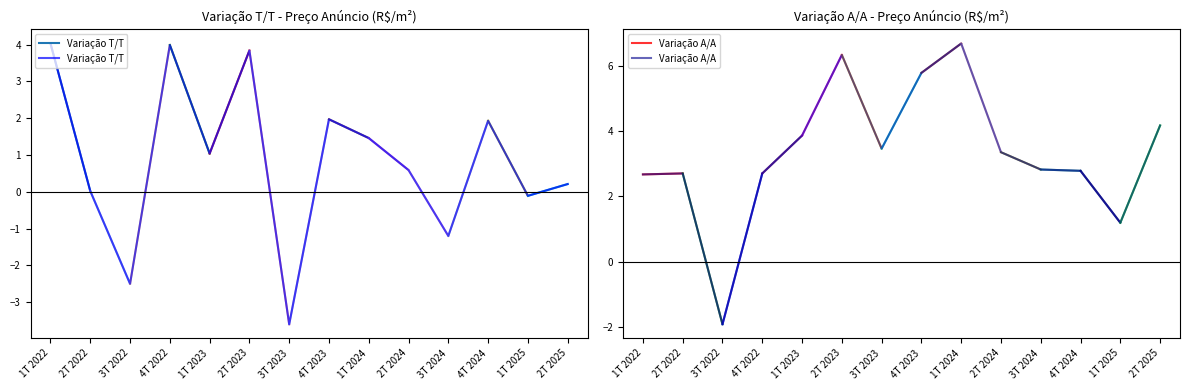

At which category does Variação A/A reach its first local peak?

2T 2022